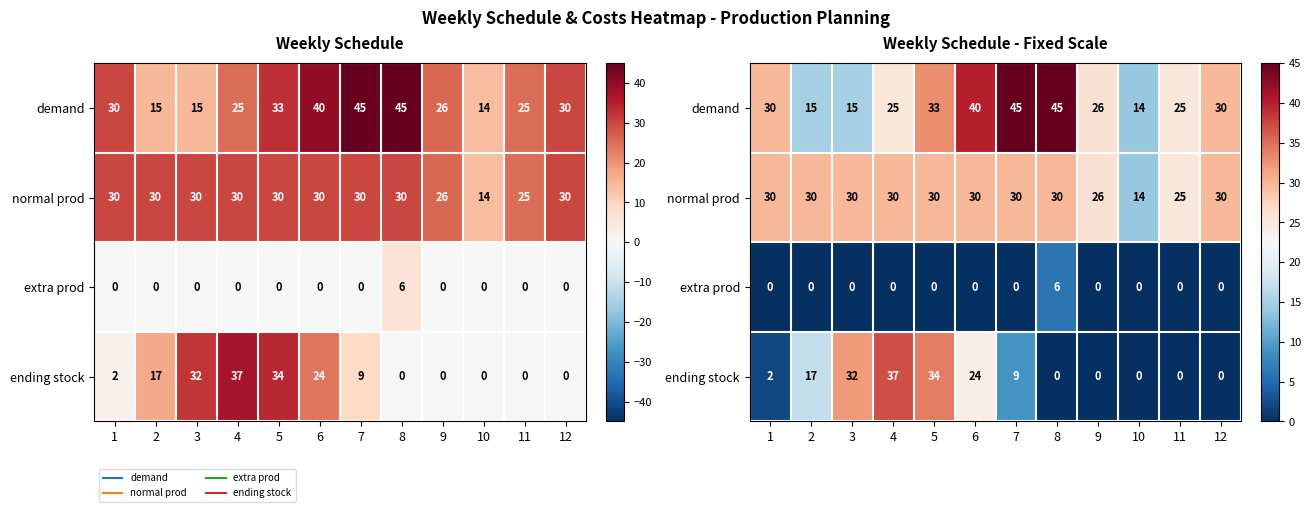

What is the total value across all series at 4?

92